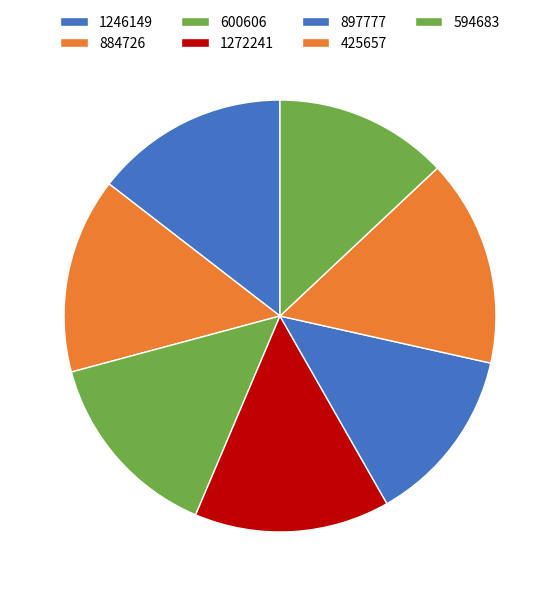

Count the number of slices in the pie.

7